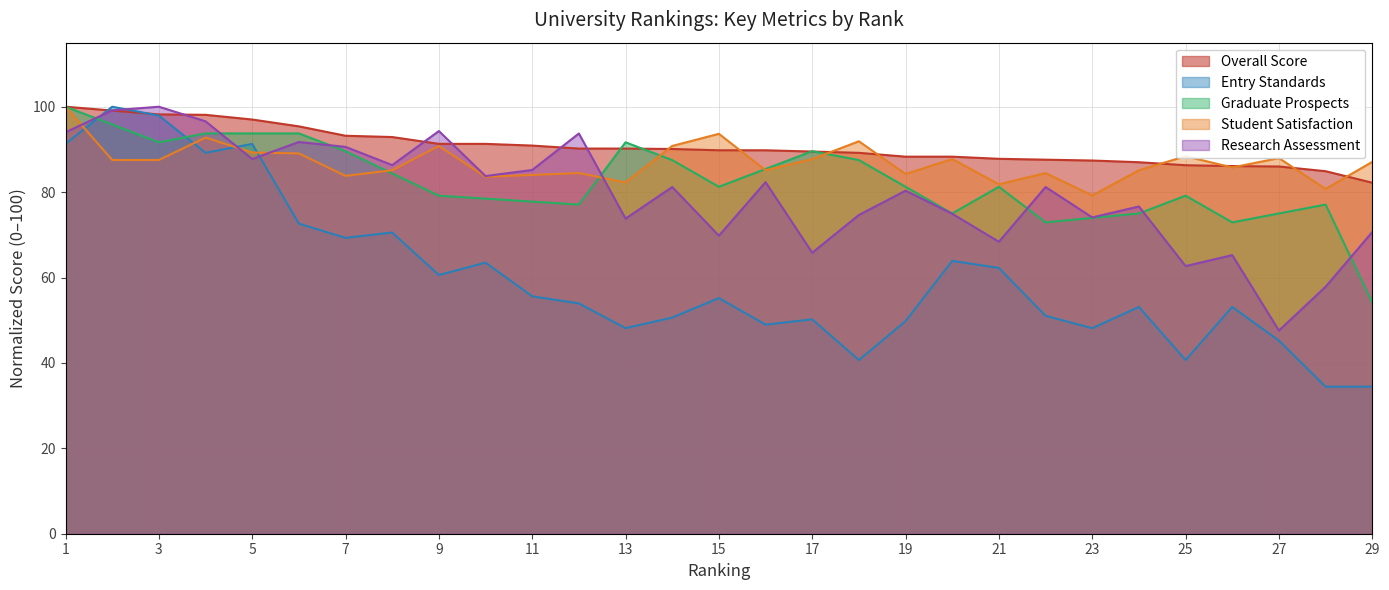

What is the approximate value of Research Assessment at 5?

87.7